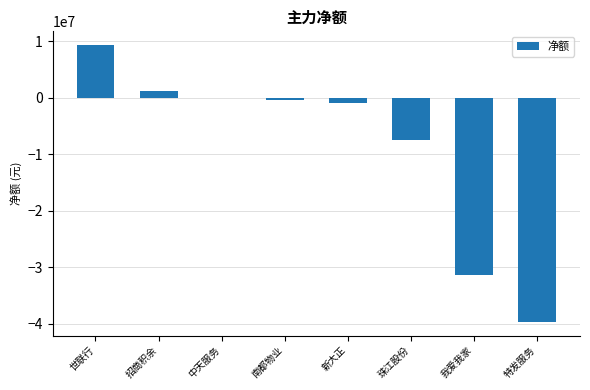

True or false: the data shows 1104613 at 招商积余.

True